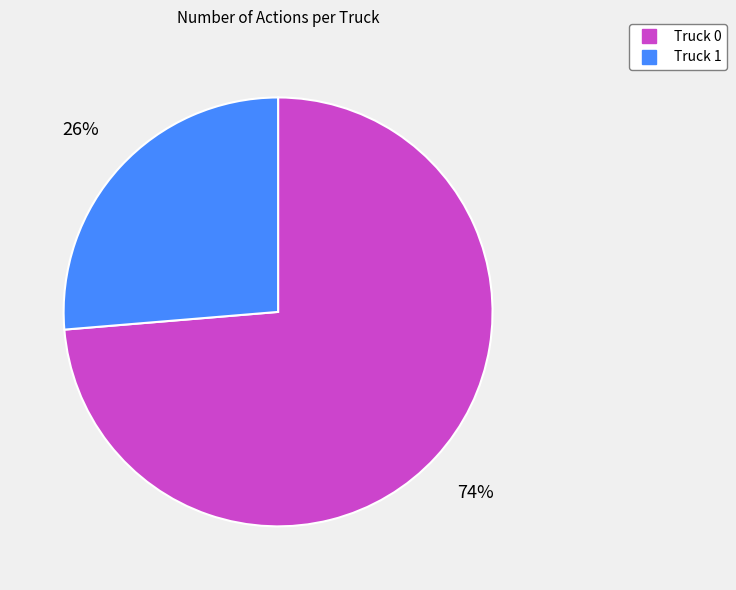

Rank the categories by value from lowest to highest.

Truck 1, Truck 0